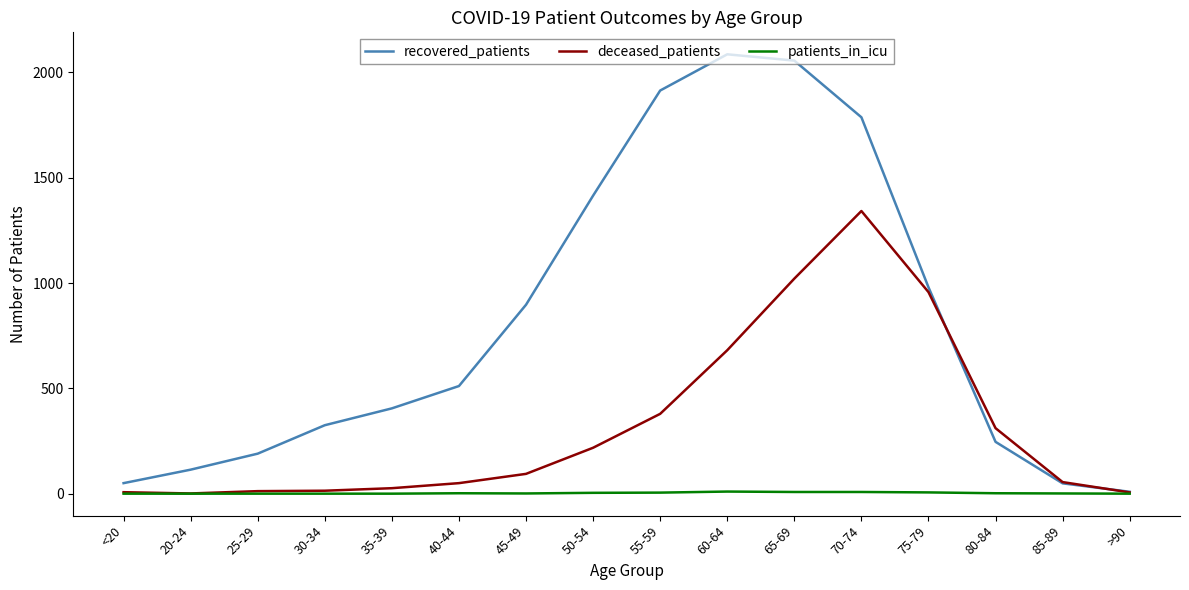

Is it true that deceased_patients equals 681 at 60-64?

True